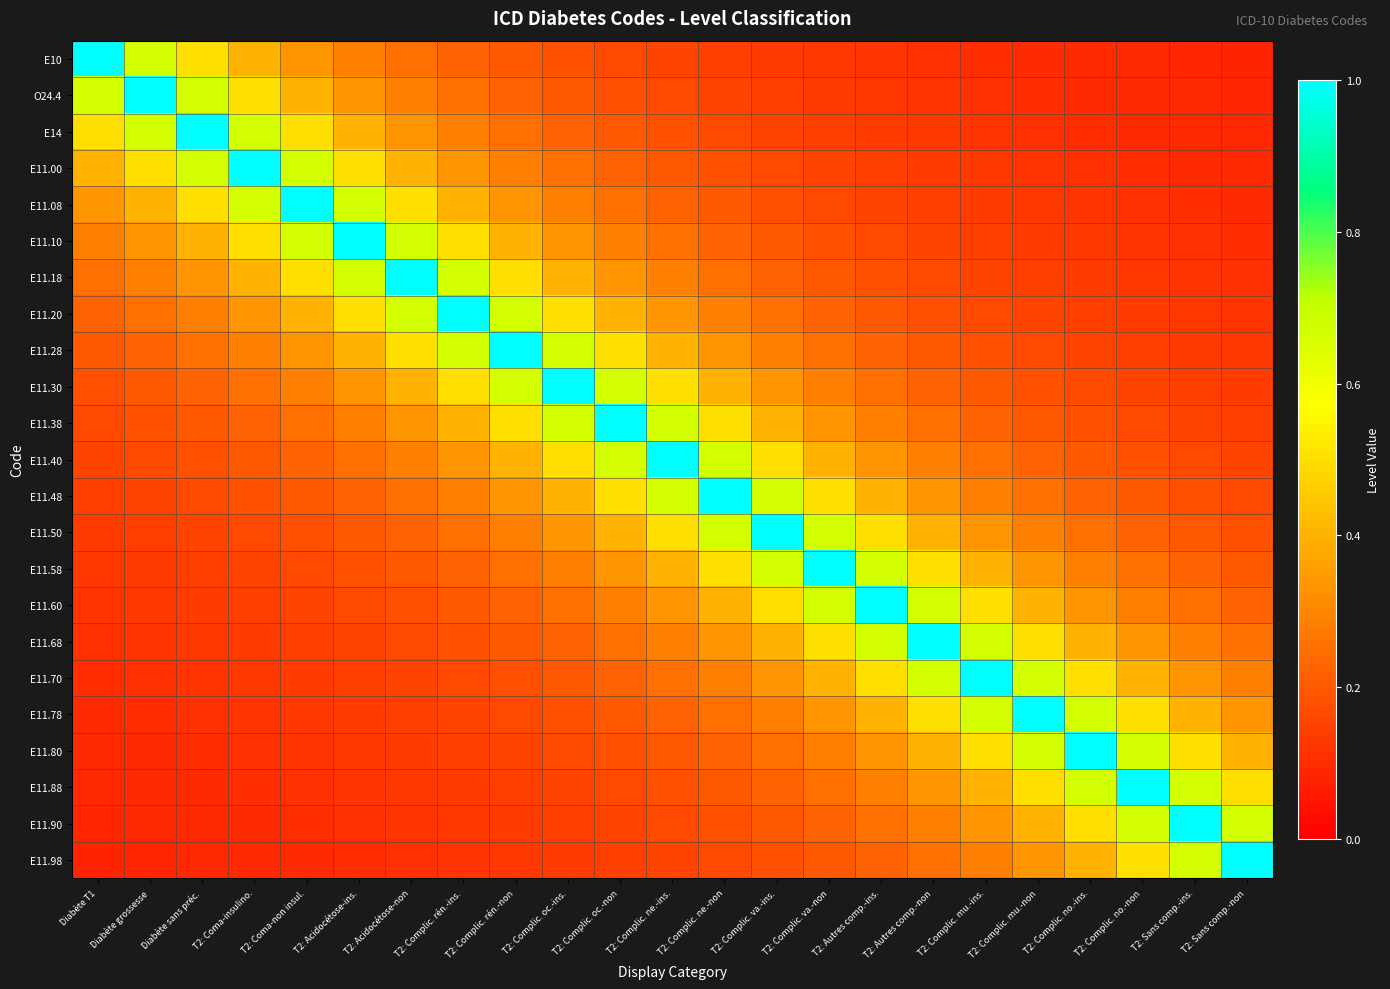

What is the difference between the highest and lowest values at Diabète grossesse?

0.9